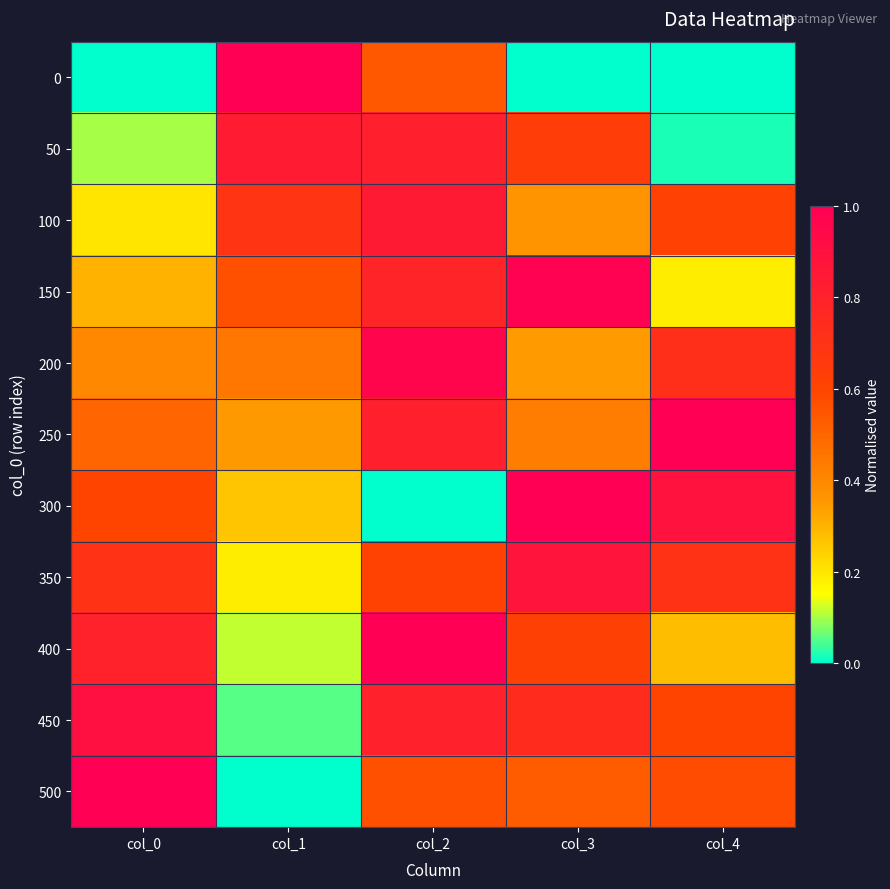

At which category is the sum across all series the highest?

col_2